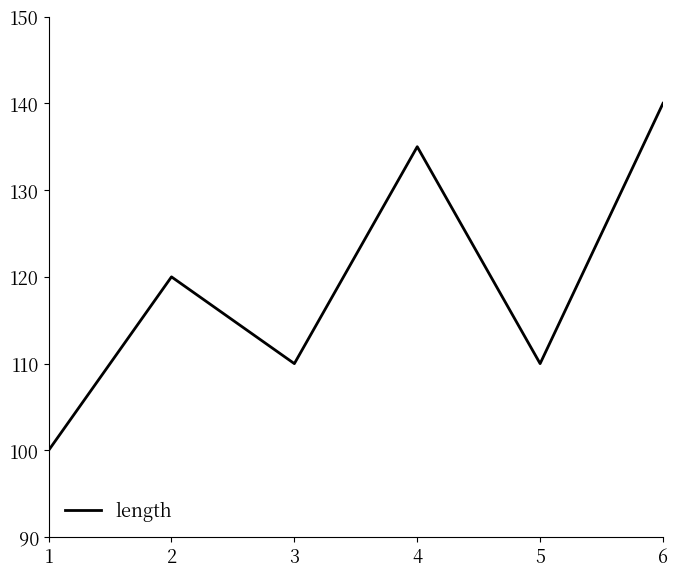

What is the average value?

119